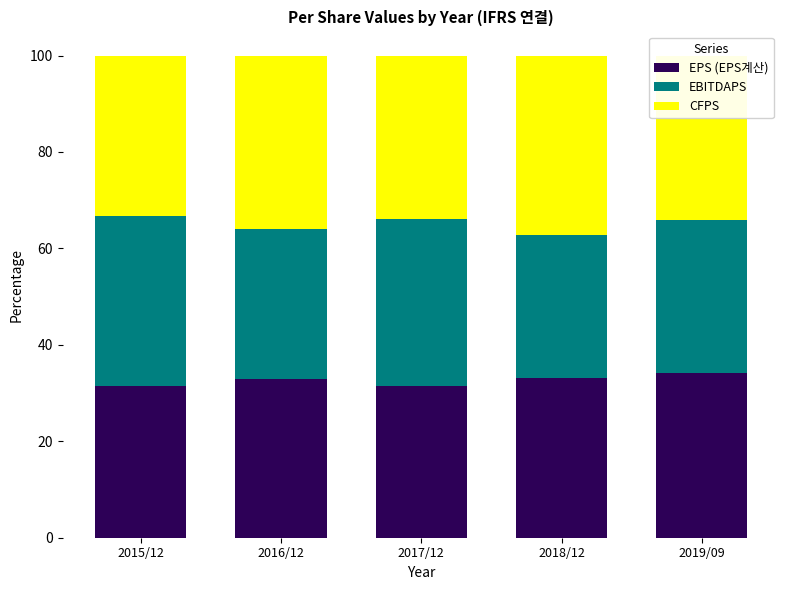

True or false: EPS (EPS계산) has a value of 34.1 at 2019/09.

True